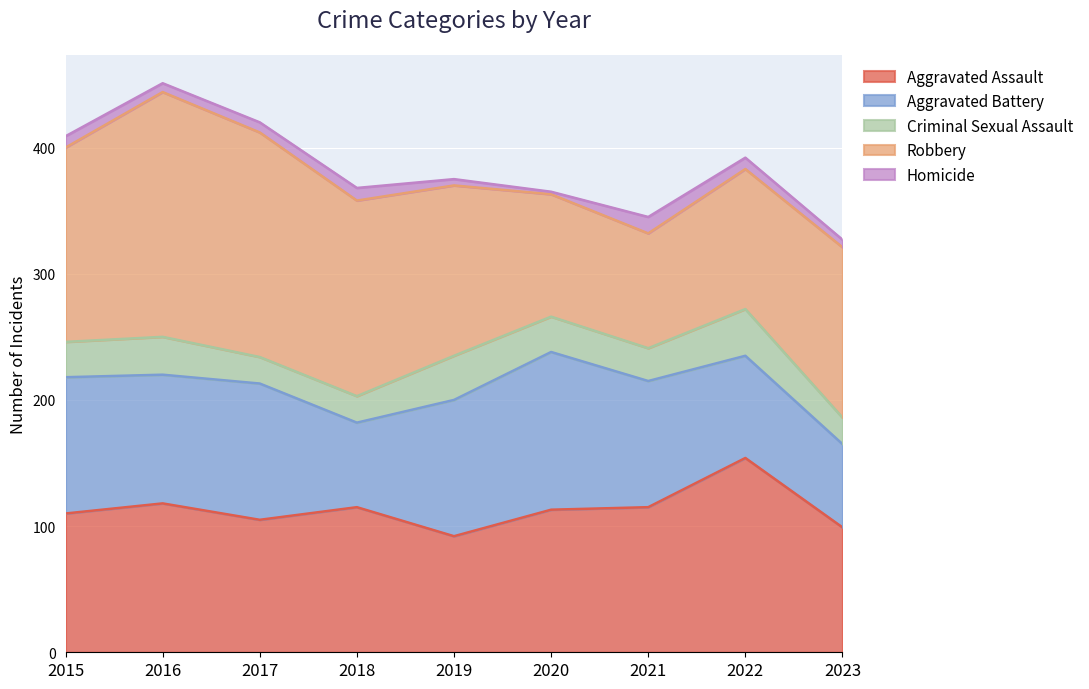

At which category does the chart reach its peak across all series?

2016